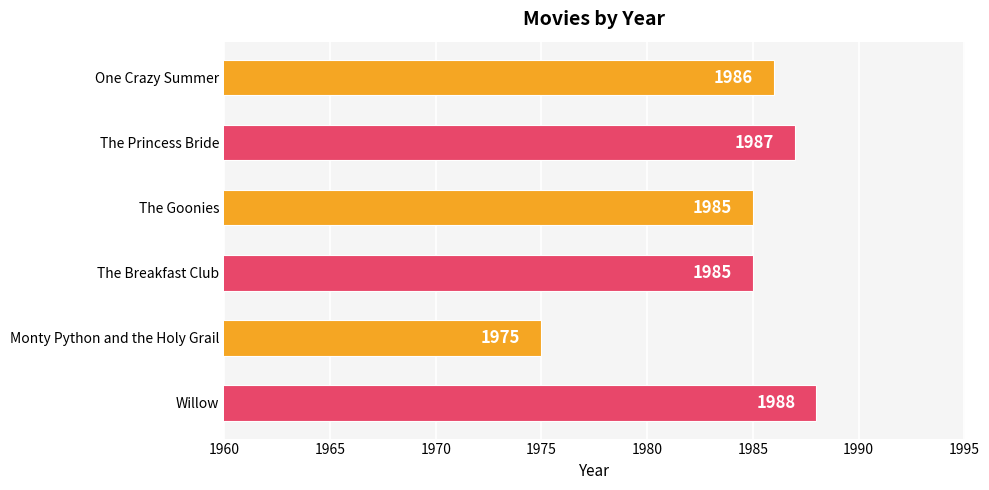

Between The Goonies and One Crazy Summer, which is larger?

One Crazy Summer